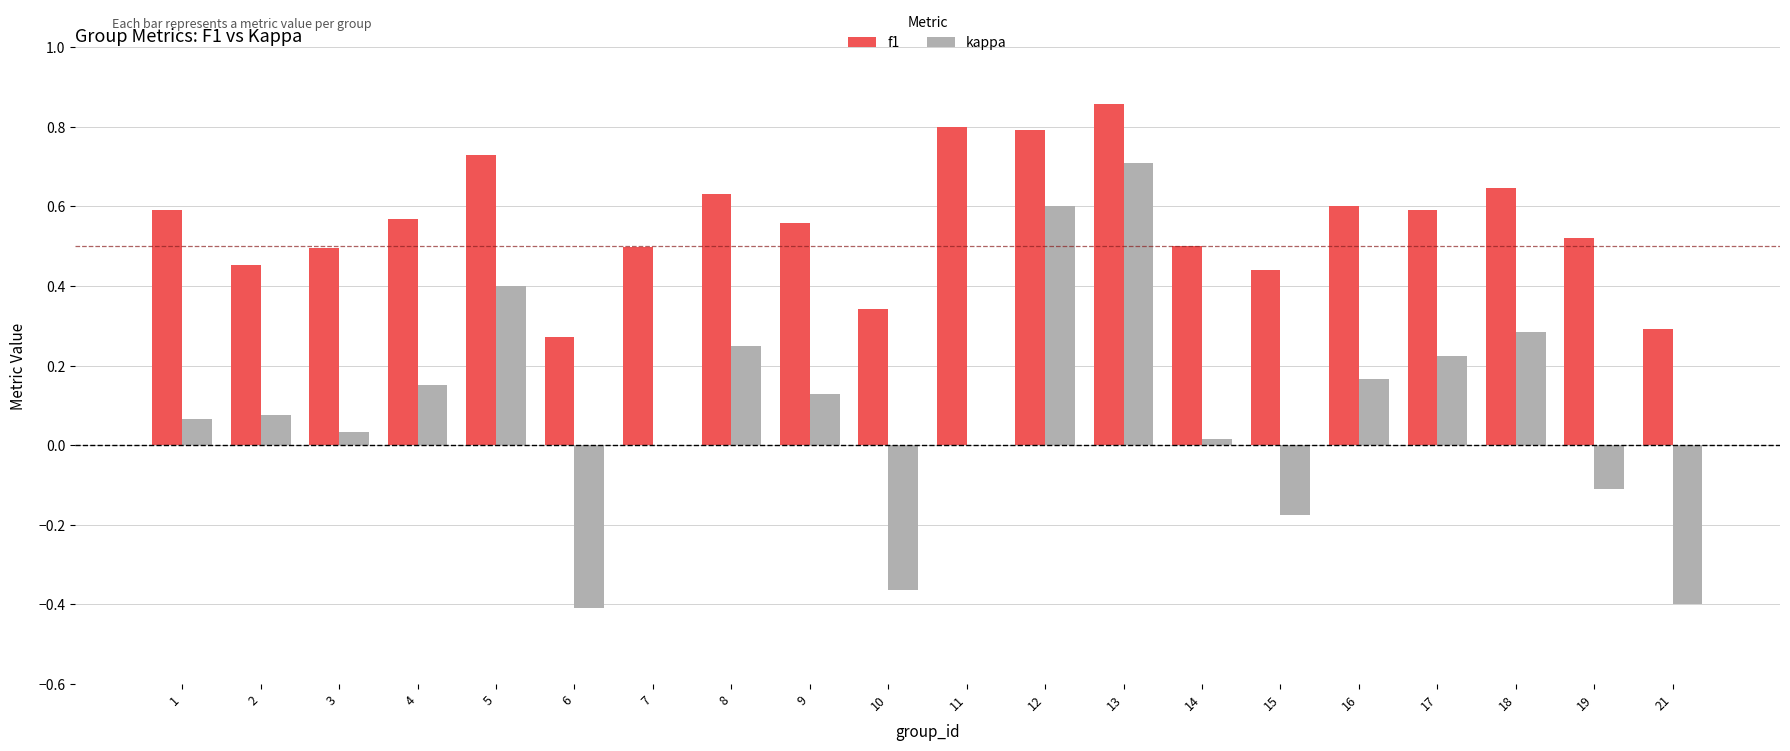

Which series changed the most between 2 and 12?

kappa